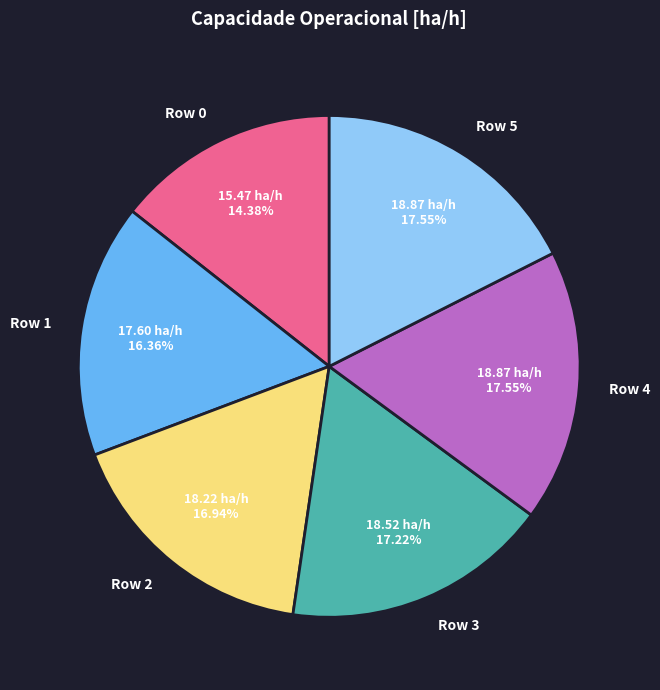

Which category has the smallest portion of the pie?

Row 0